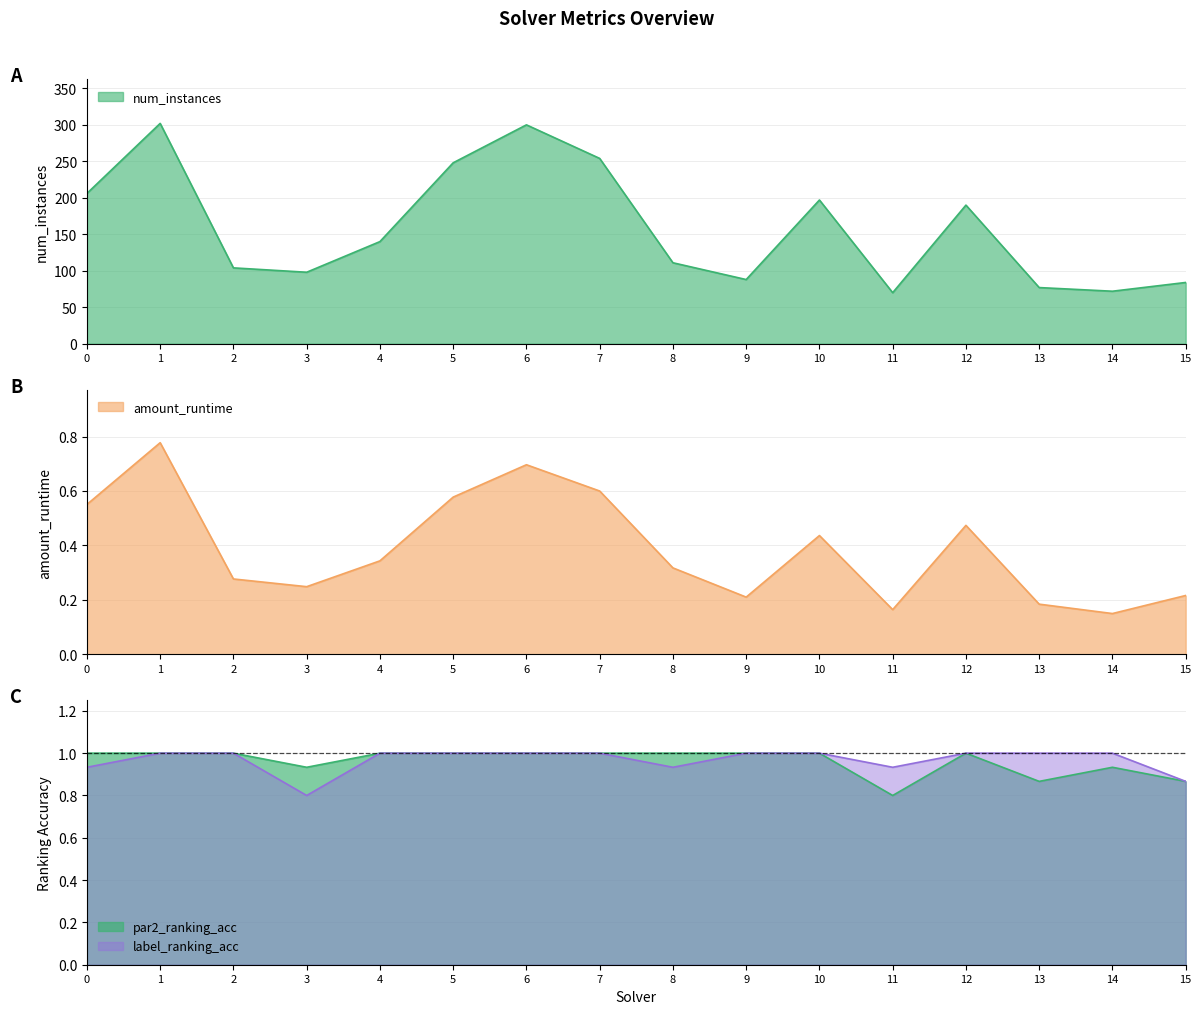

Which category has the lowest value across all series?

14